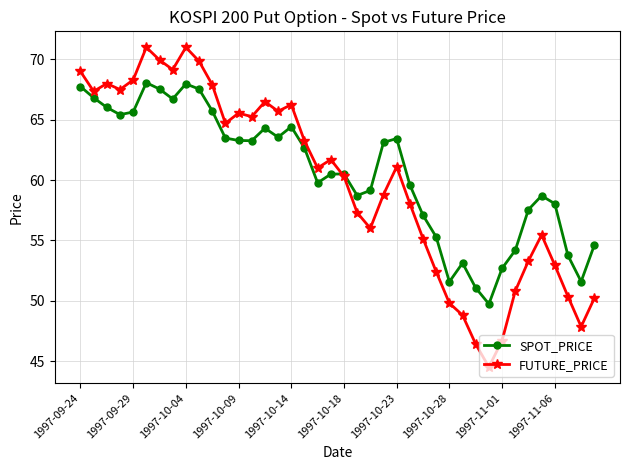

What is the average value of the SPOT_PRICE series?

60.6